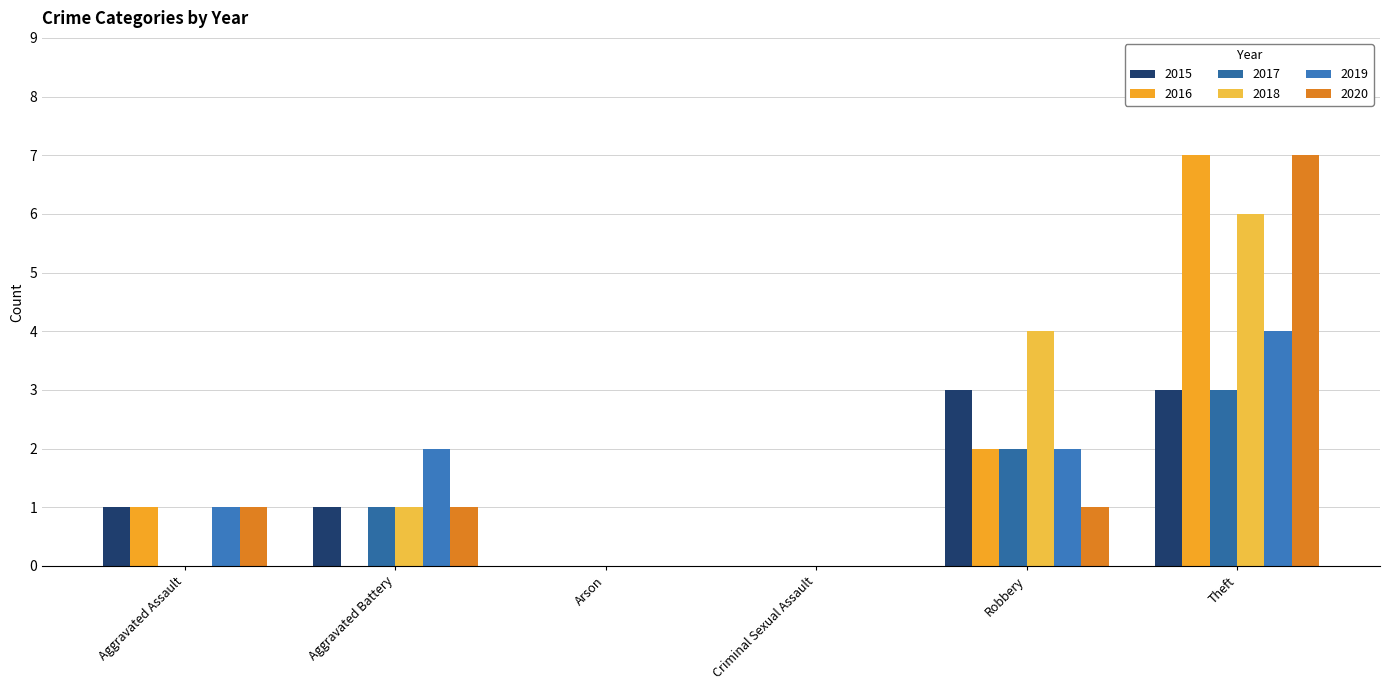

Where does the 2019 series first go above 2?

Theft